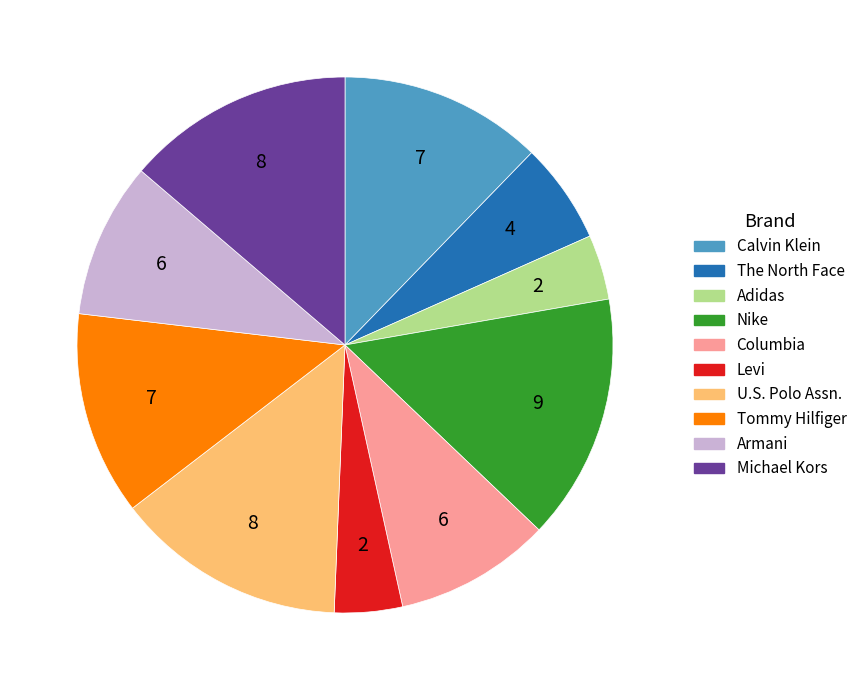

Is the sum of Armani and The North Face greater than half?

No